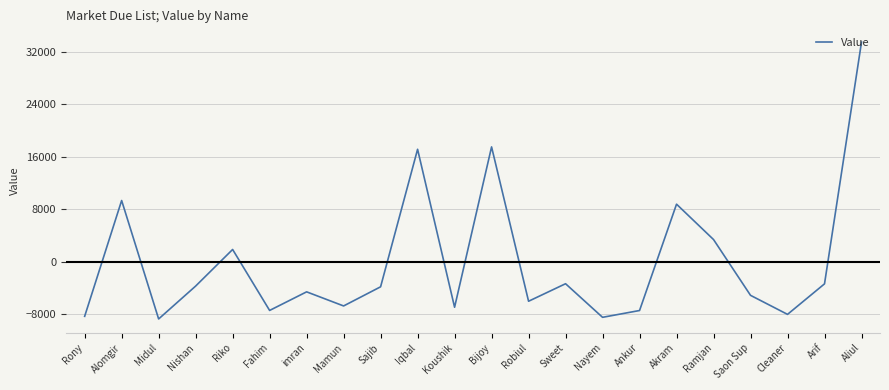

What is the minimum value shown in the chart?

-8692.6